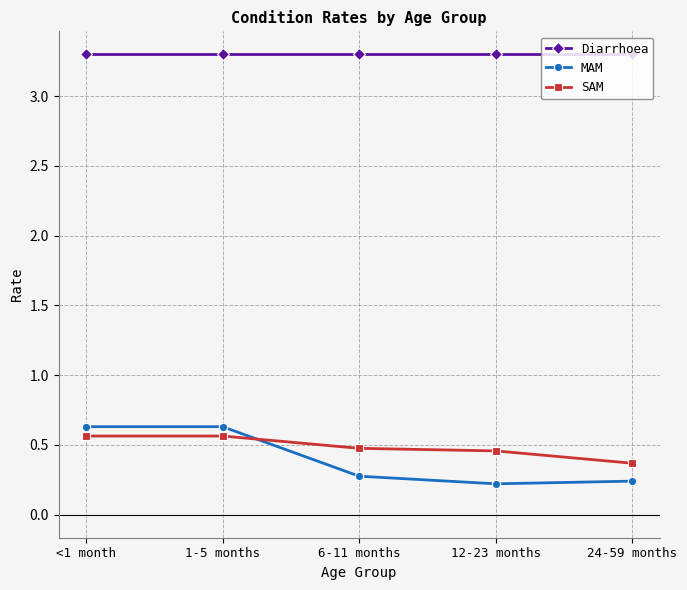

Count the SAM values in the range 0 to 1.

5